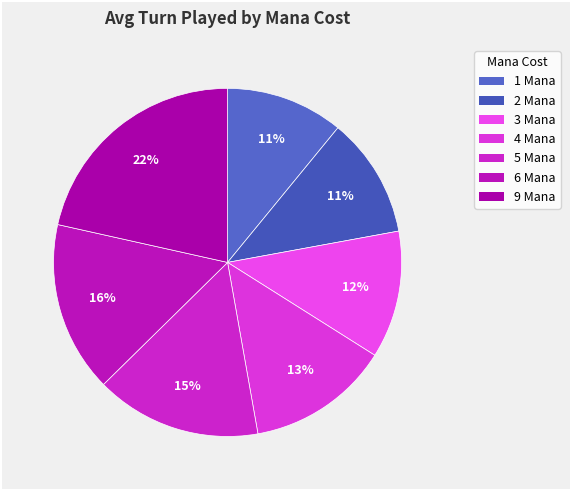

Does any single category account for the majority?

No